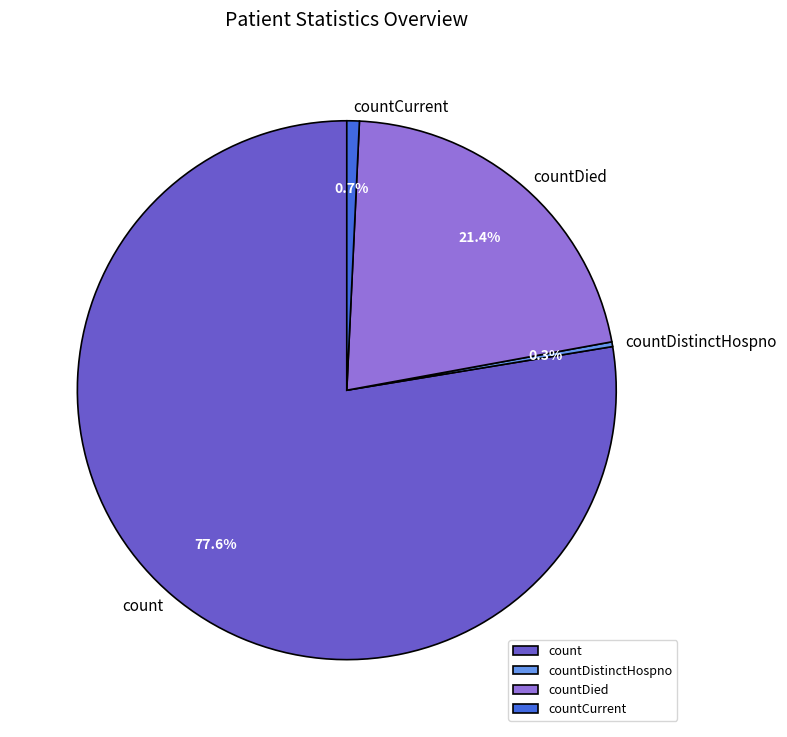

Which has a higher value, countDied or count?

count